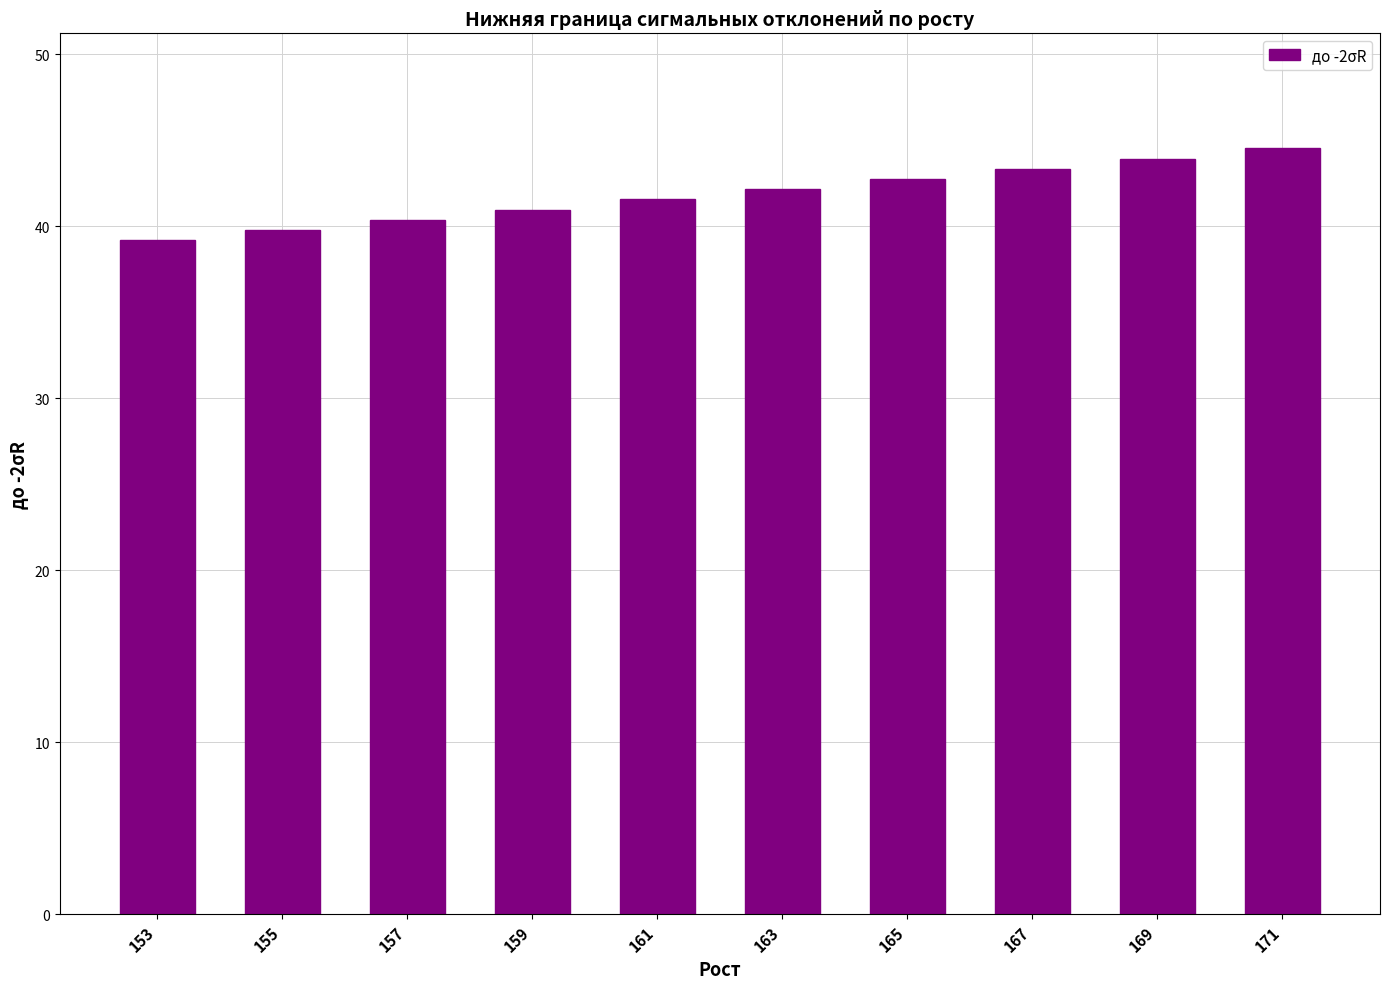

Does the chart contain any negative values?

No